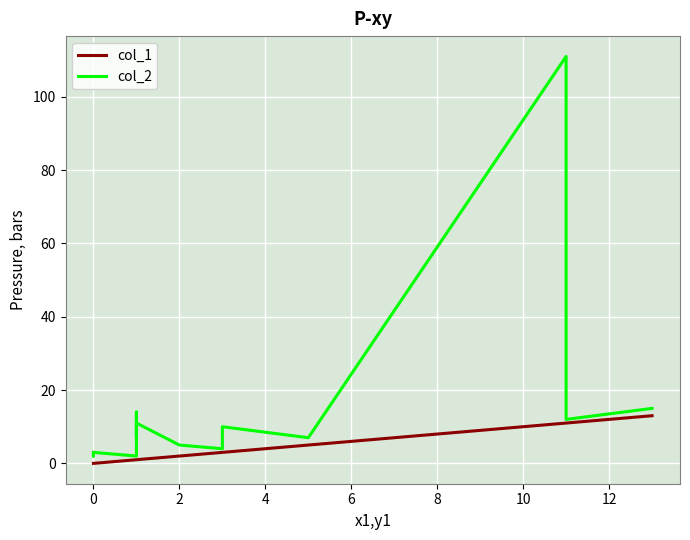

Rank the series by their maximum value, from highest to lowest.

col_2, col_1